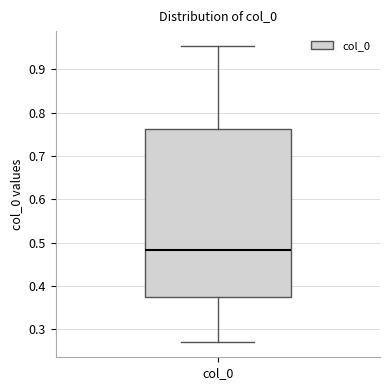

Read this box plot against the y-axis: the position of the median line, the range covered by the box, and the ends of both whiskers. The values are not printed on the chart, so give them approximately, as read against the axis.

median 0.48, box 0.38 to 0.76, whiskers 0.27 to 0.95